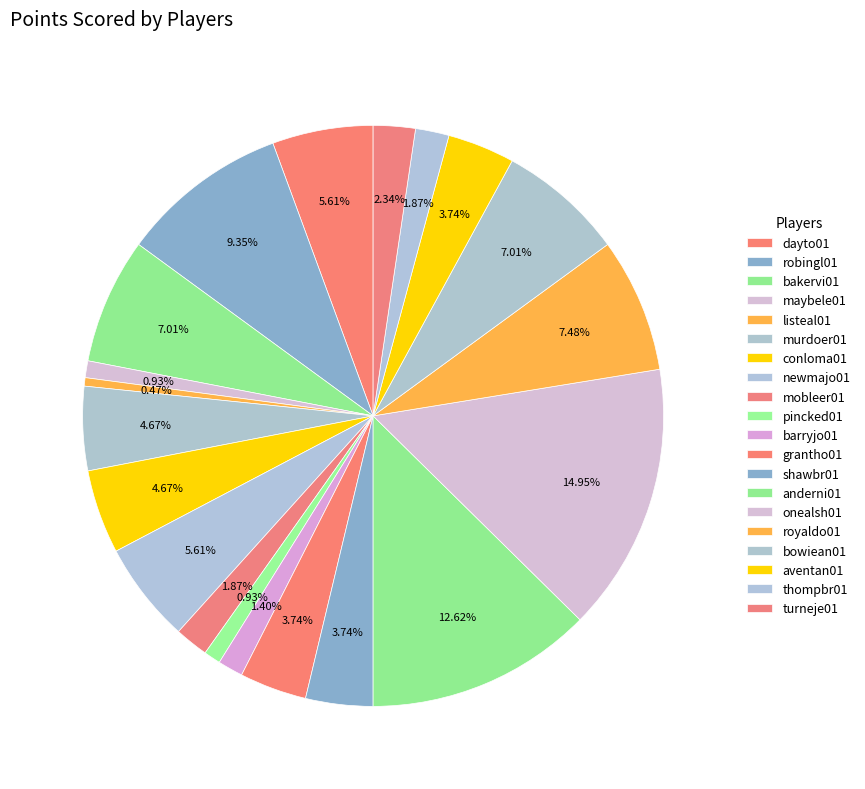

How many slices are in this pie chart?

20